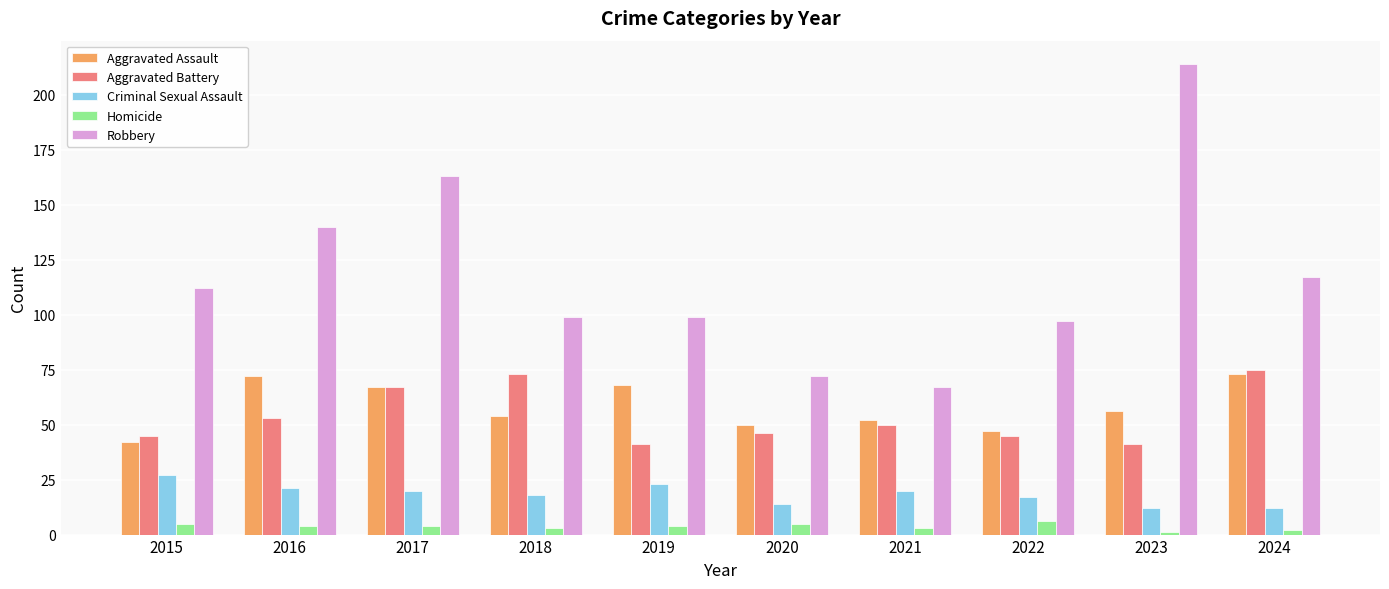

What is the difference between the maximum and minimum values in the Criminal Sexual Assault series?

15